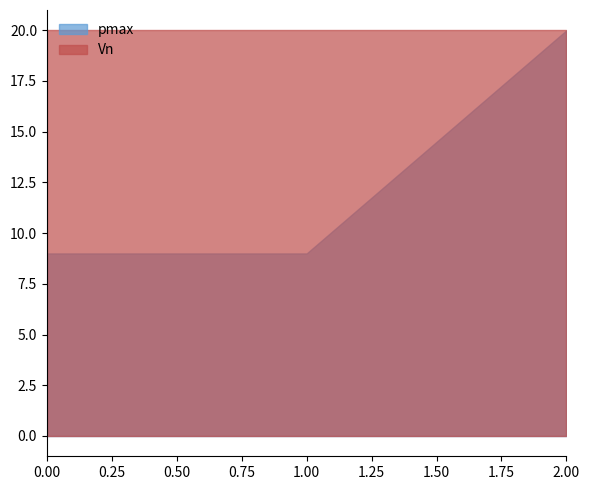

Reading left to right, extract all data points from this chart.

pmax: 0.00=9	1.00=9	2.00=20
Vn: 0.00=20	1.00=20	2.00=20